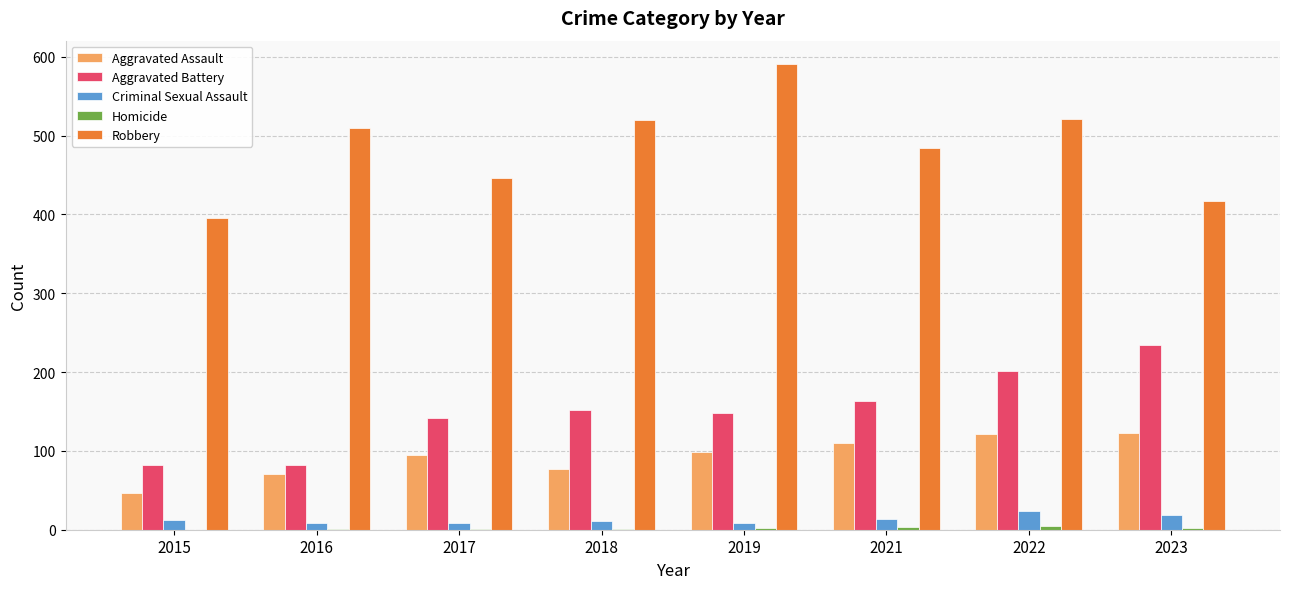

Which series changed the most between 2018 and 2019?

Robbery